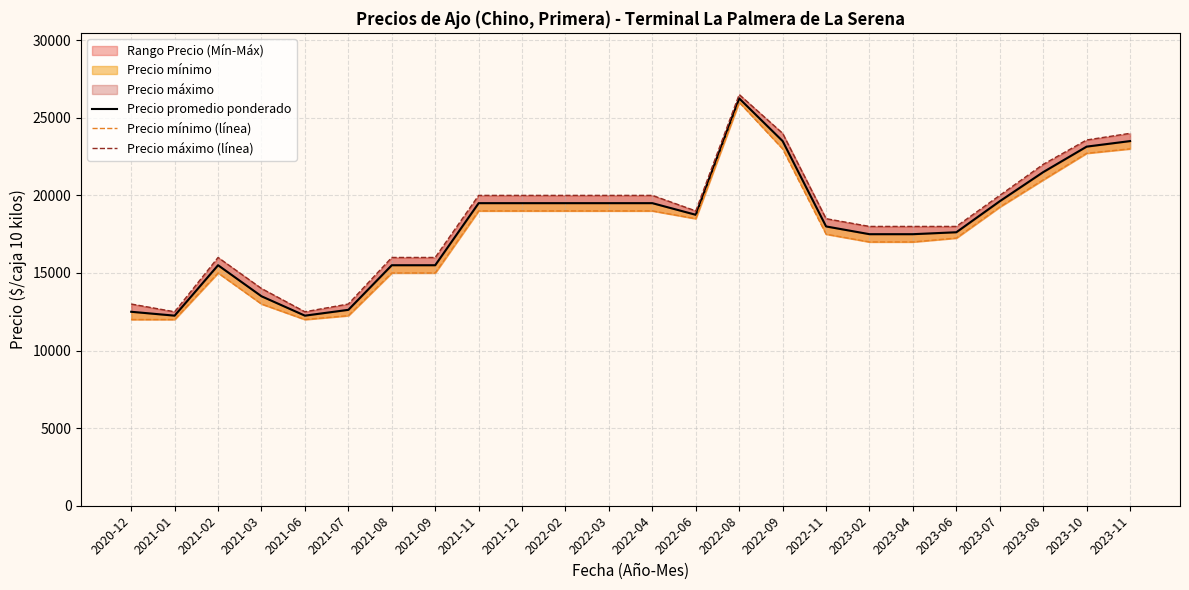

Does the chart have visible grid lines?

Yes